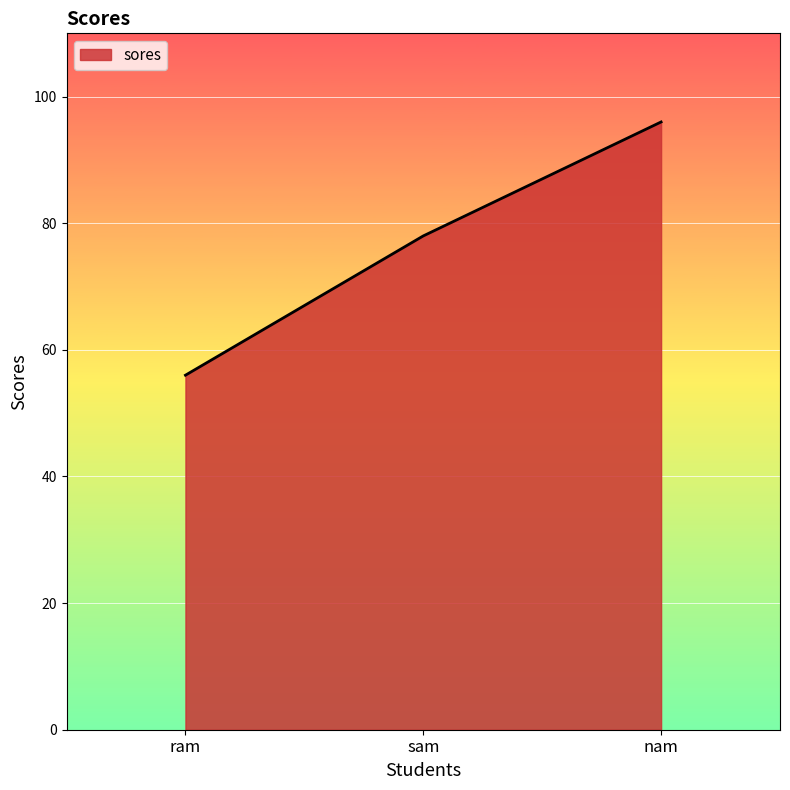

What value does the data have at sam, to the nearest 10?

80